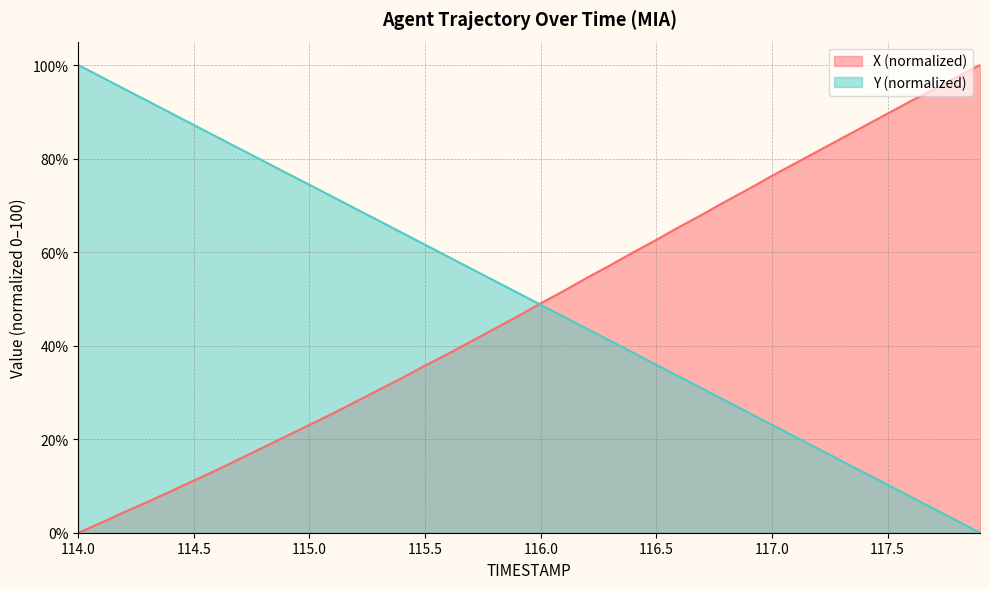

What are all the series names shown in the legend?

X (normalized), Y (normalized)